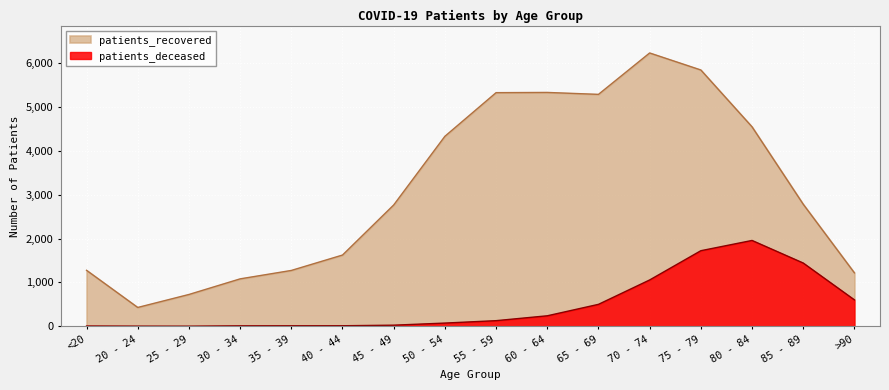

What is the difference between the patients_recovered values at 45 - 49 and 70 - 74?

3466